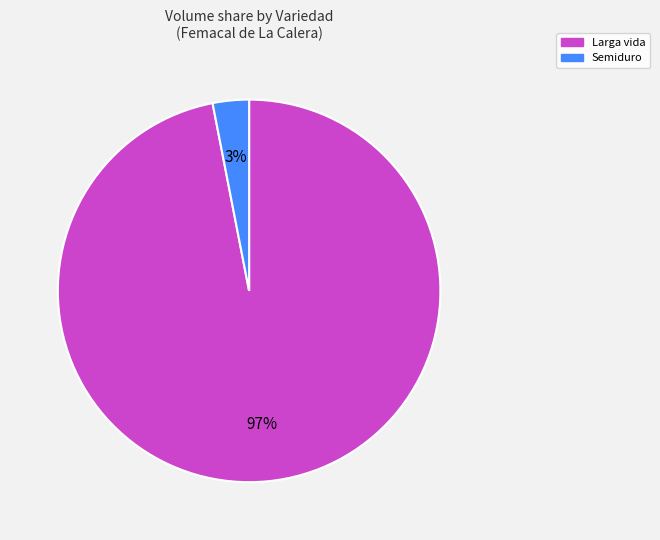

How many segments does this pie chart have?

2